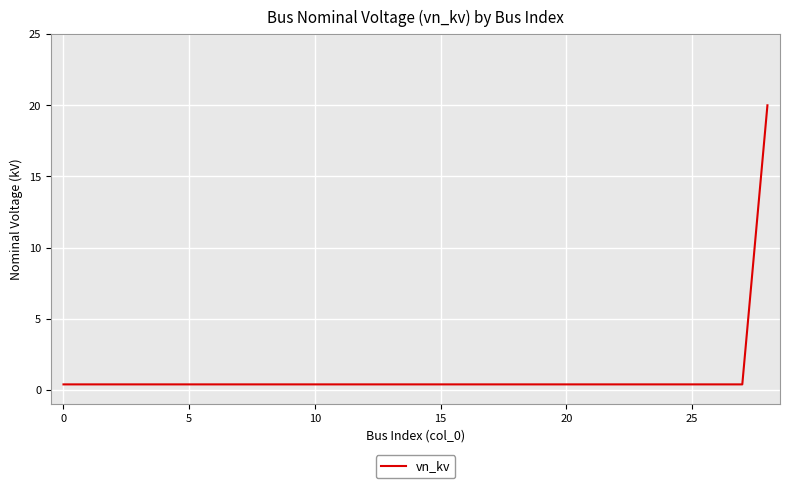

Does the chart have visible grid lines?

Yes